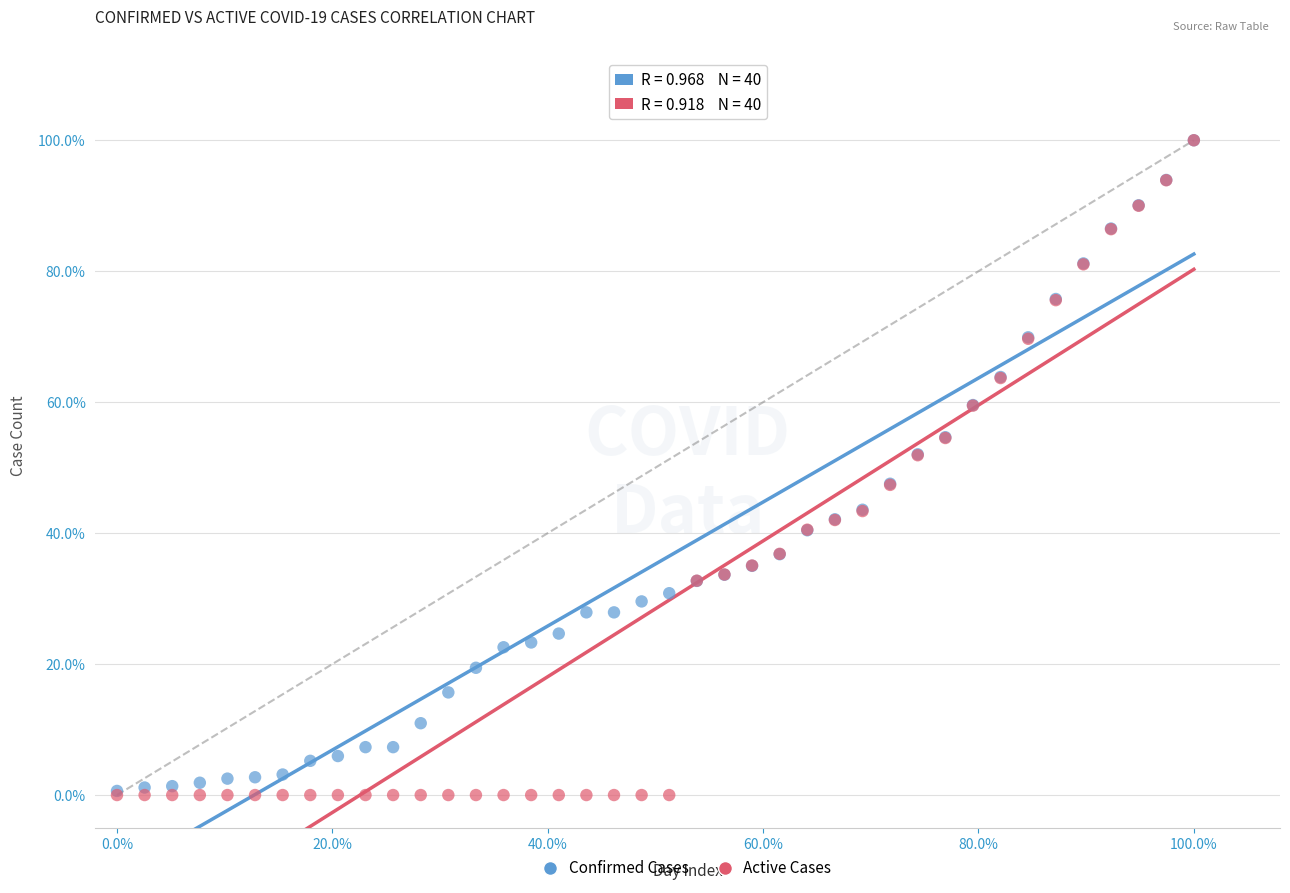

What are all the series names shown in the legend?

Confirmed Cases, Active Cases